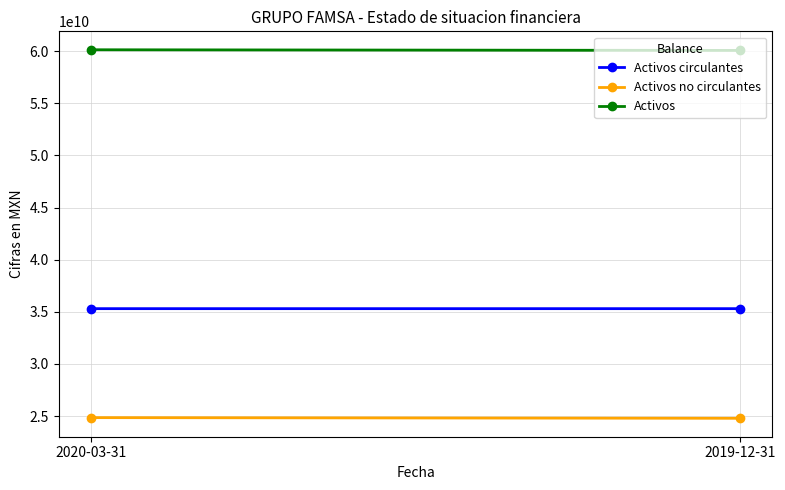

What are all the series names shown in the legend?

Activos circulantes, Activos no circulantes, Activos